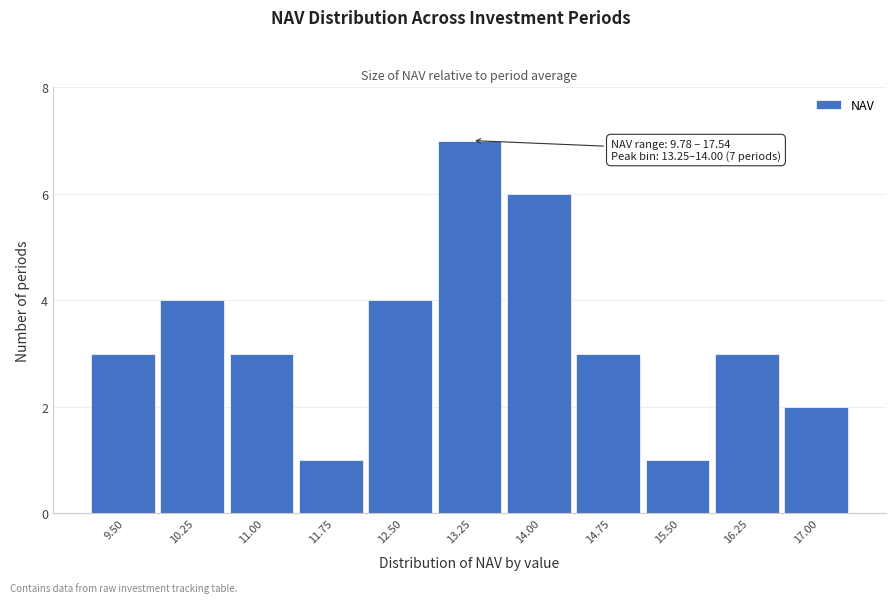

Reading left to right, extract all data points from this chart.

9.50=3	10.25=4	11.00=3	11.75=1	12.50=4	13.25=7	14.00=6	14.75=3	15.50=1	16.25=3	17.00=2